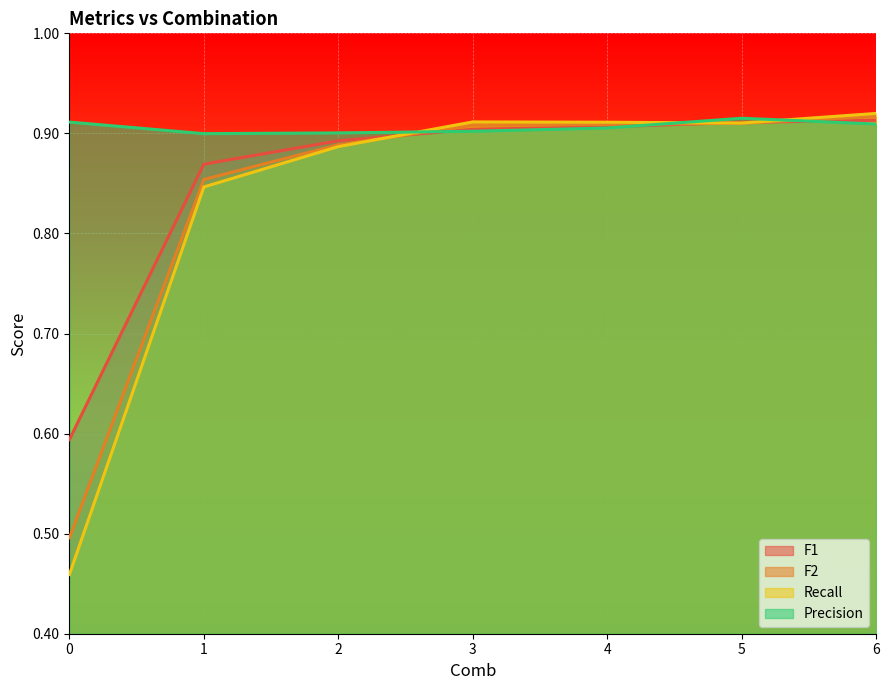

List the series in order of their peak value, highest first.

Recall, F2, Precision, F1